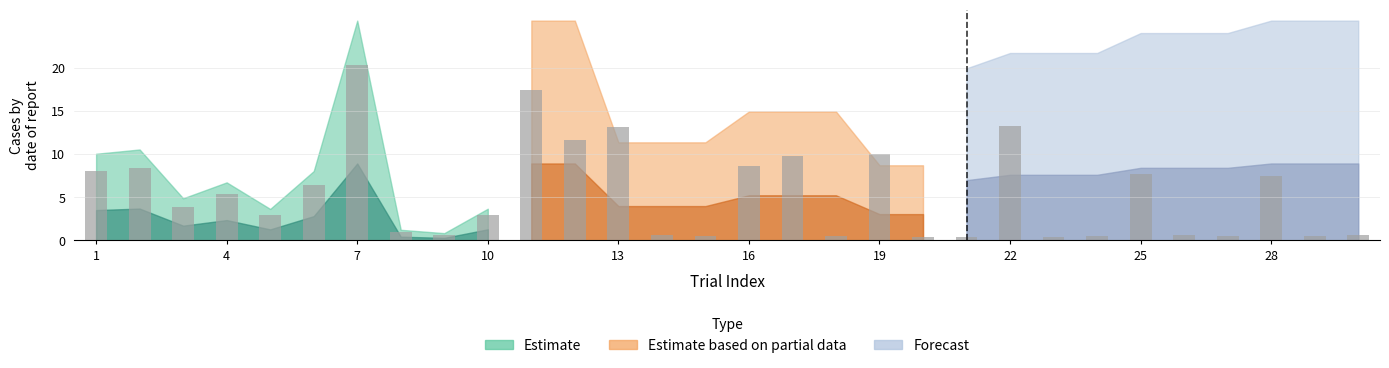

What is the value of the 26th bar from the left?

0.7